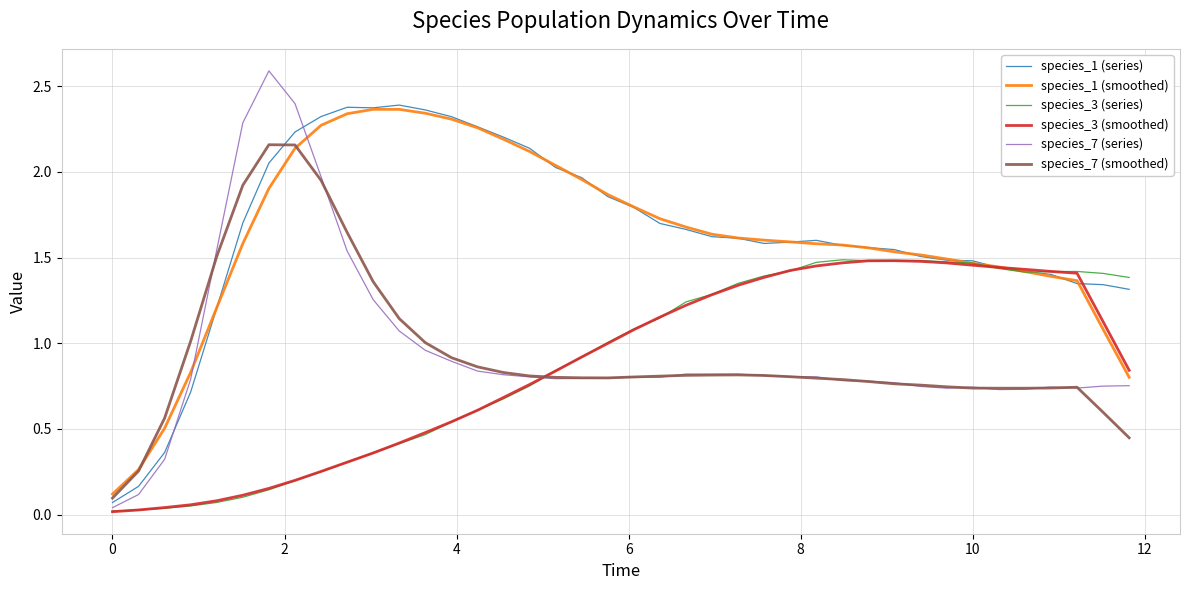

Which series ends up on top after the final intersection of species_3 (smoothed) and species_1 (series)?

species_1 (series)